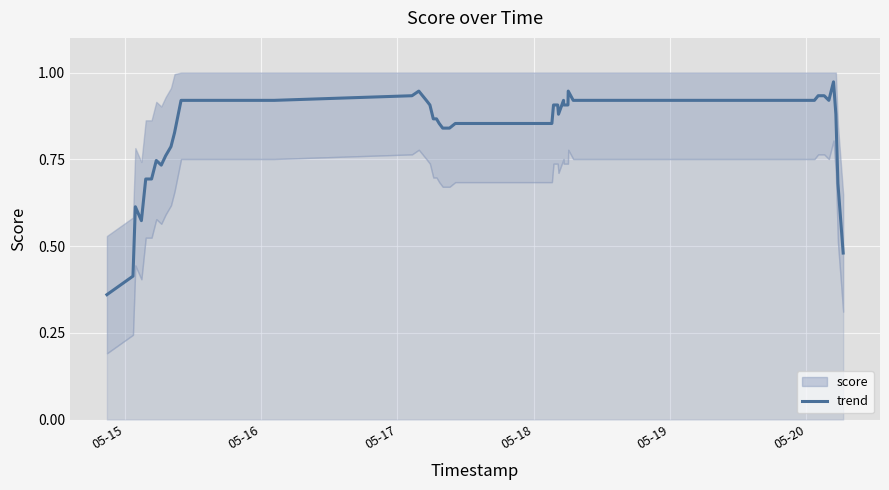

Does the chart display data point markers on the line(s)?

No